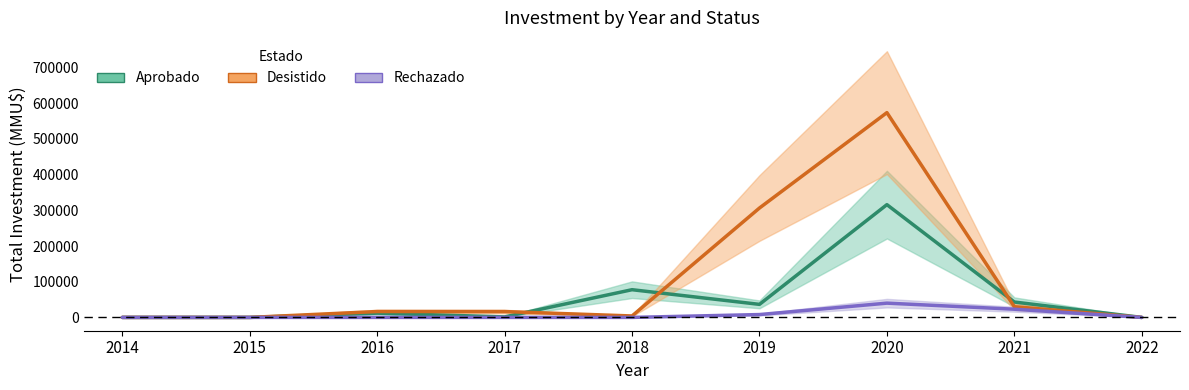

At how many categories does at least one series exceed 459627?

1